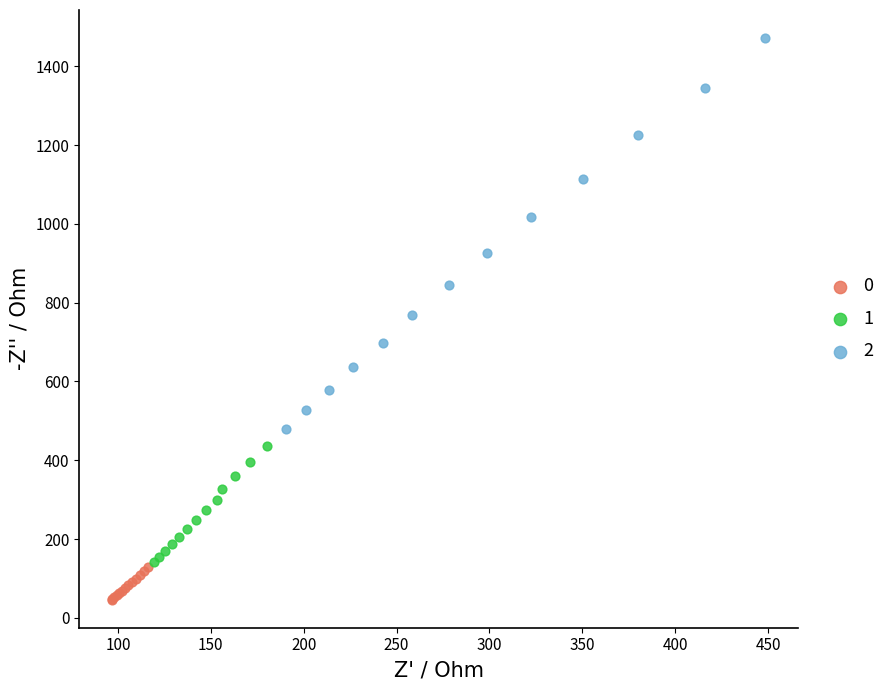

What are all the series names shown in the legend?

0, 1, 2